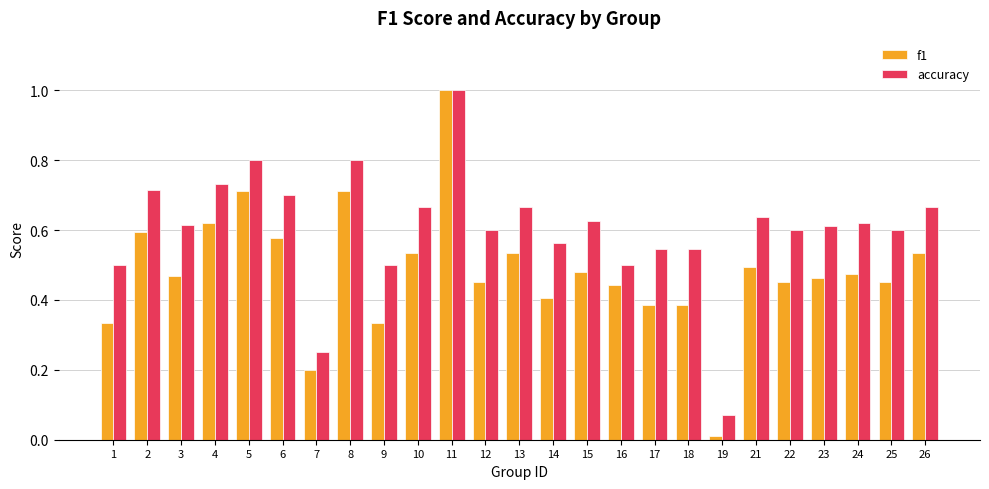

Which category has the highest value in the f1 series?

11